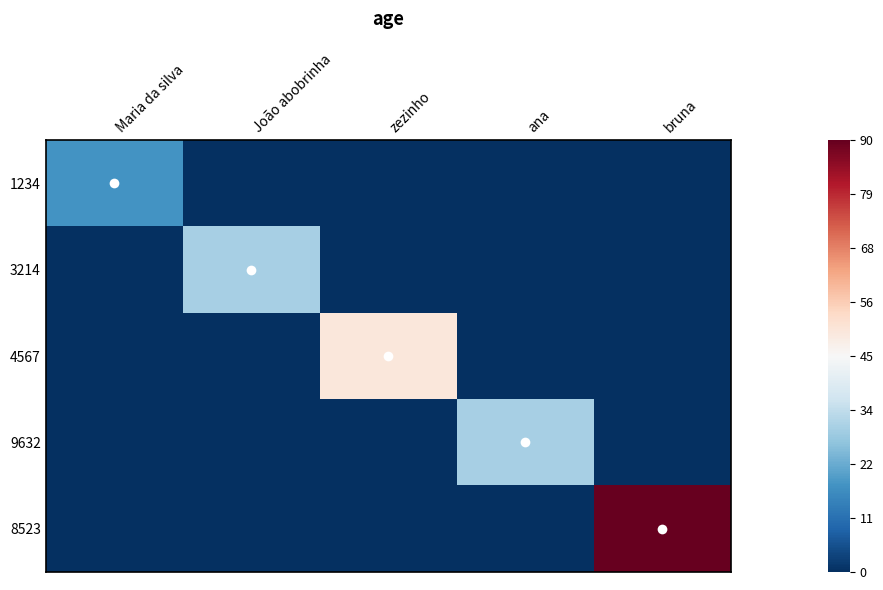

What is the smallest value displayed?

-1.0